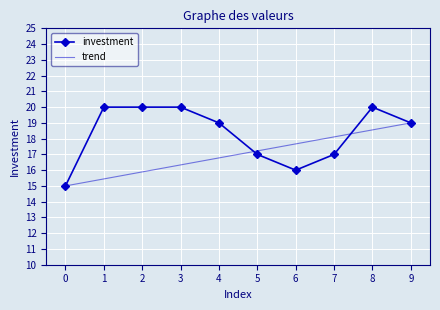

What is the difference between the maximum and minimum values in the investment series?

5.0